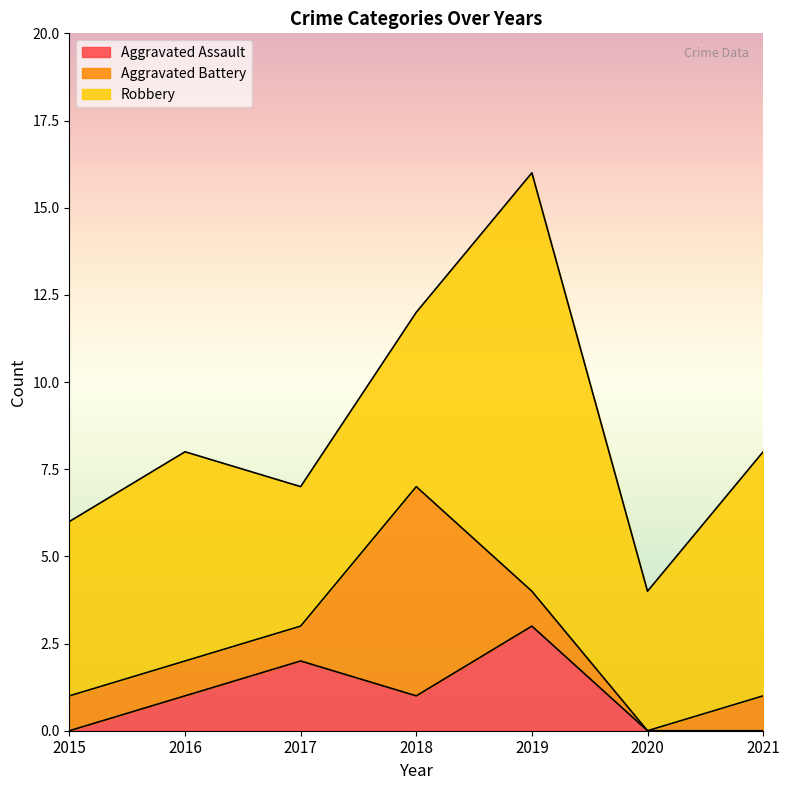

Where is the first local maximum for Aggravated Assault?

2017